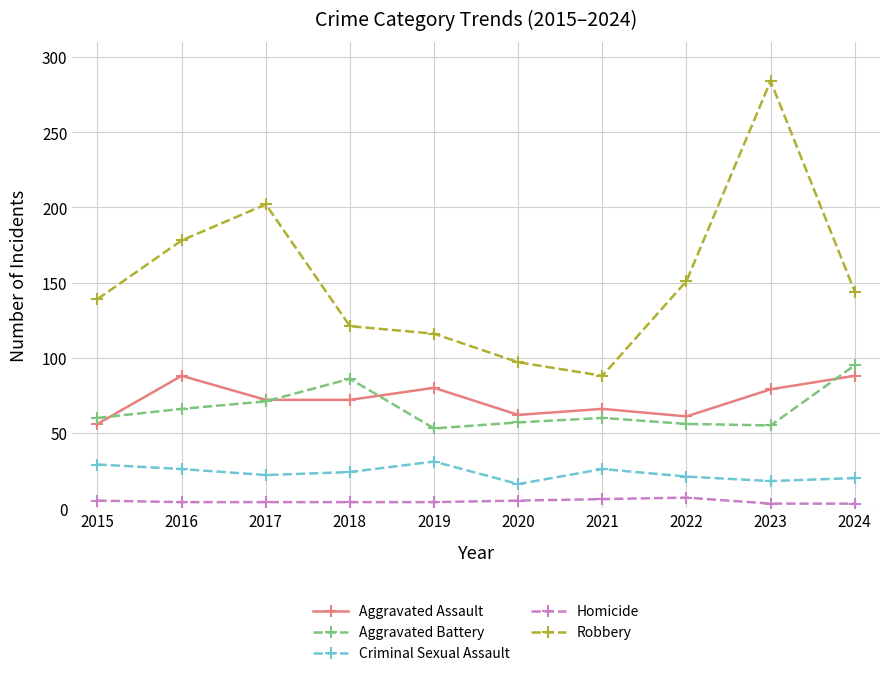

Which category has the highest value across all series?

2023